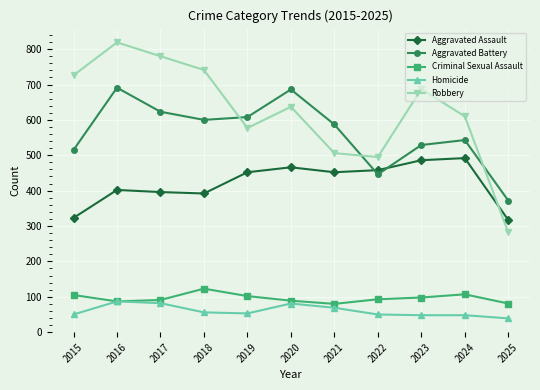

True or false: Aggravated Assault and Criminal Sexual Assault intersect in this chart.

False